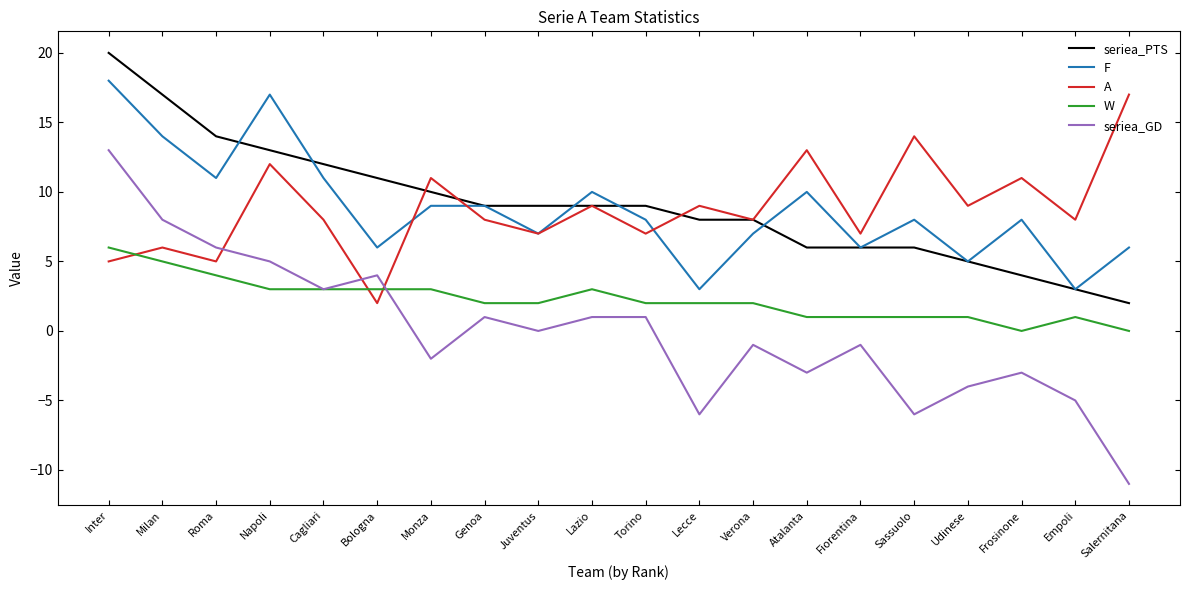

Which series has the largest range (max minus min)?

seriea_GD